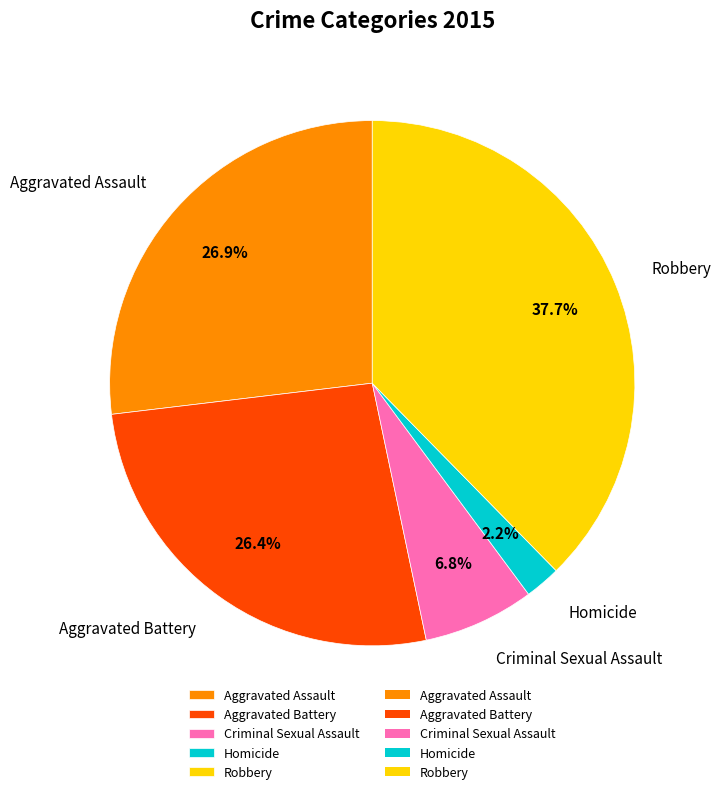

To the nearest percent, what percentage of the pie is Homicide?

2%